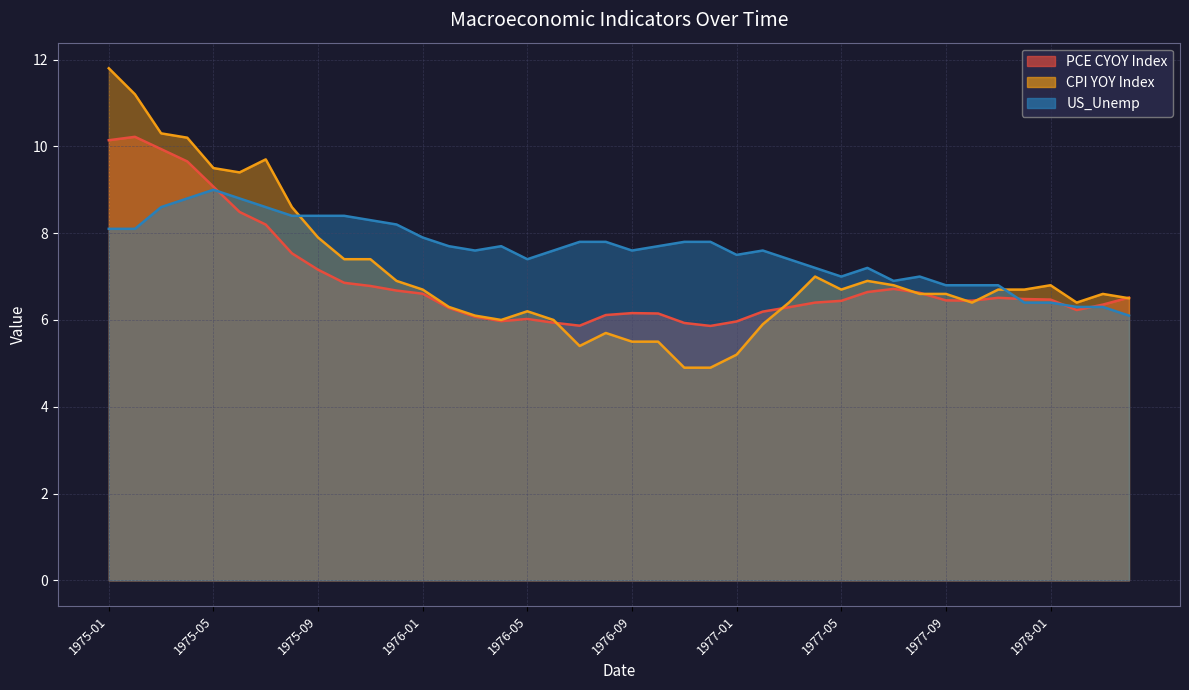

Which category has the lowest value across all series?

22